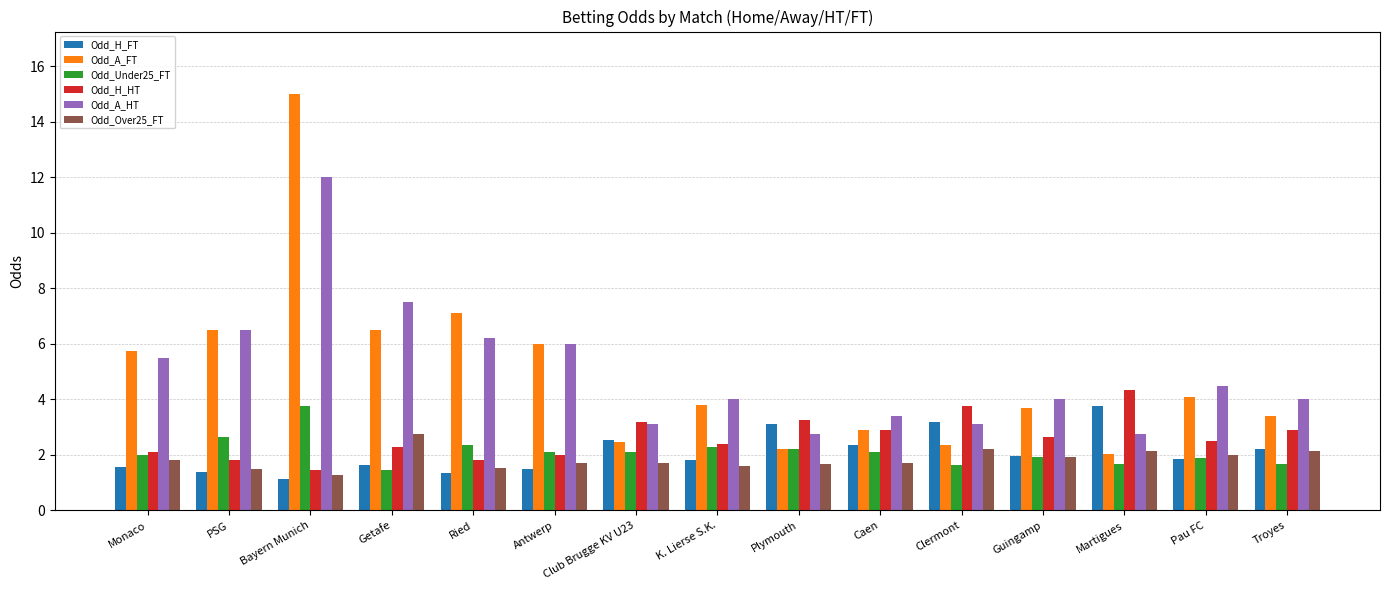

What is the value of the Odd_H_FT bar at the 4th from the left?

1.6